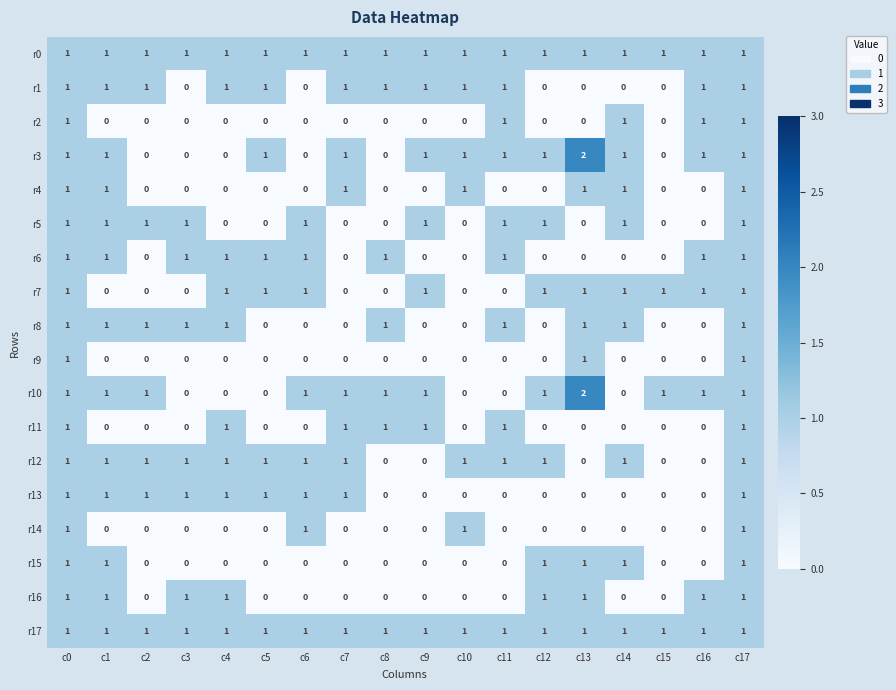

How many categories are shown in the chart?

18